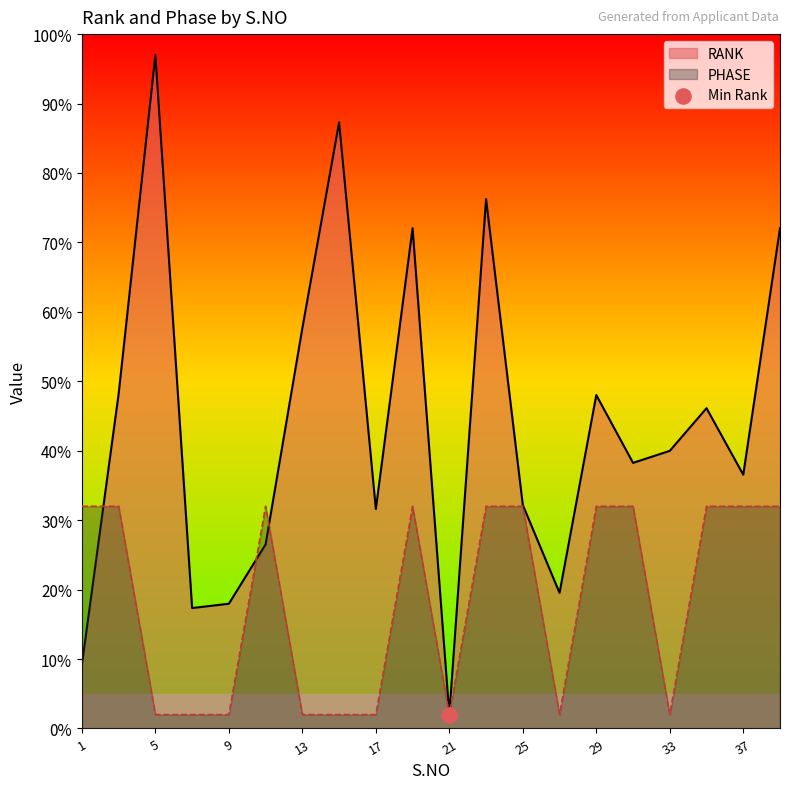

What are all the series names shown in the legend?

RANK, PHASE